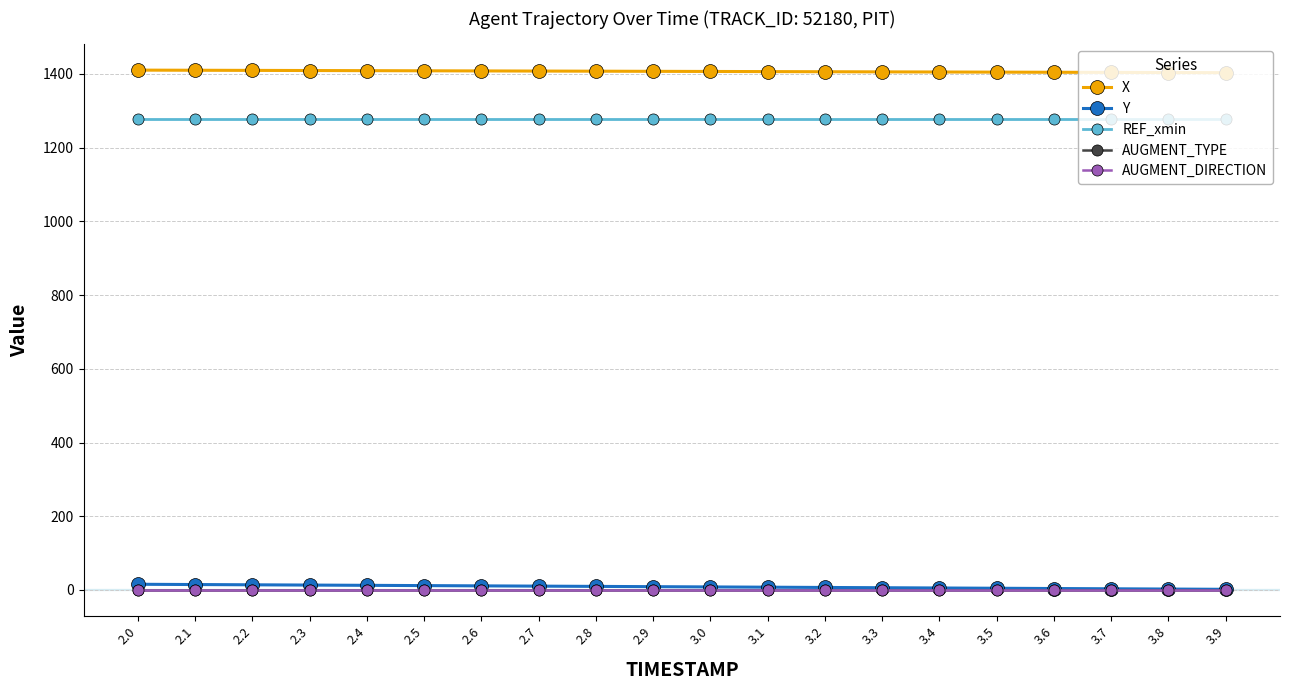

What is the difference between the second highest and minimum values in the Y series?

13.0